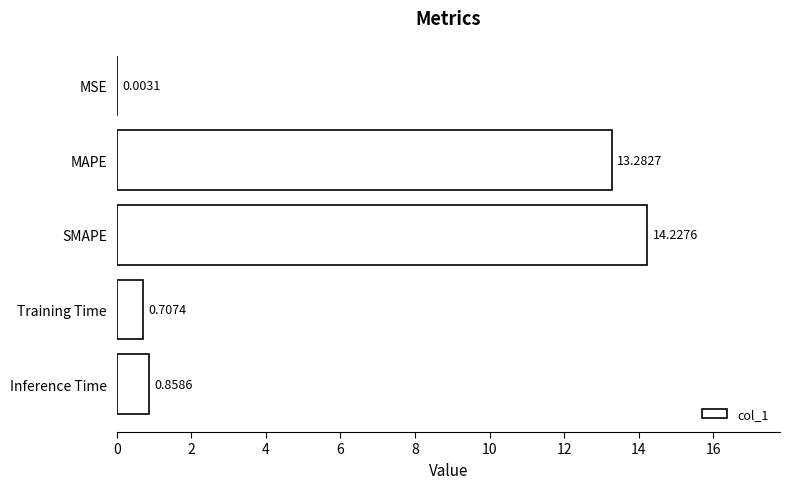

Which category has the highest value across all series?

SMAPE